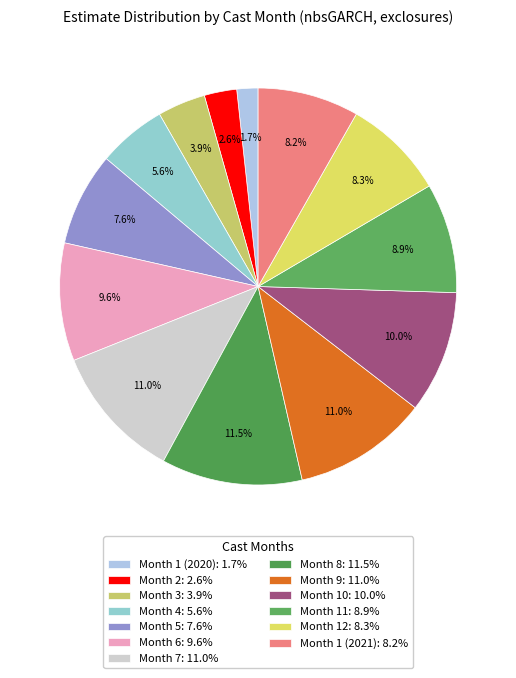

Which has a higher value, Month 7 or Month 11?

Month 7